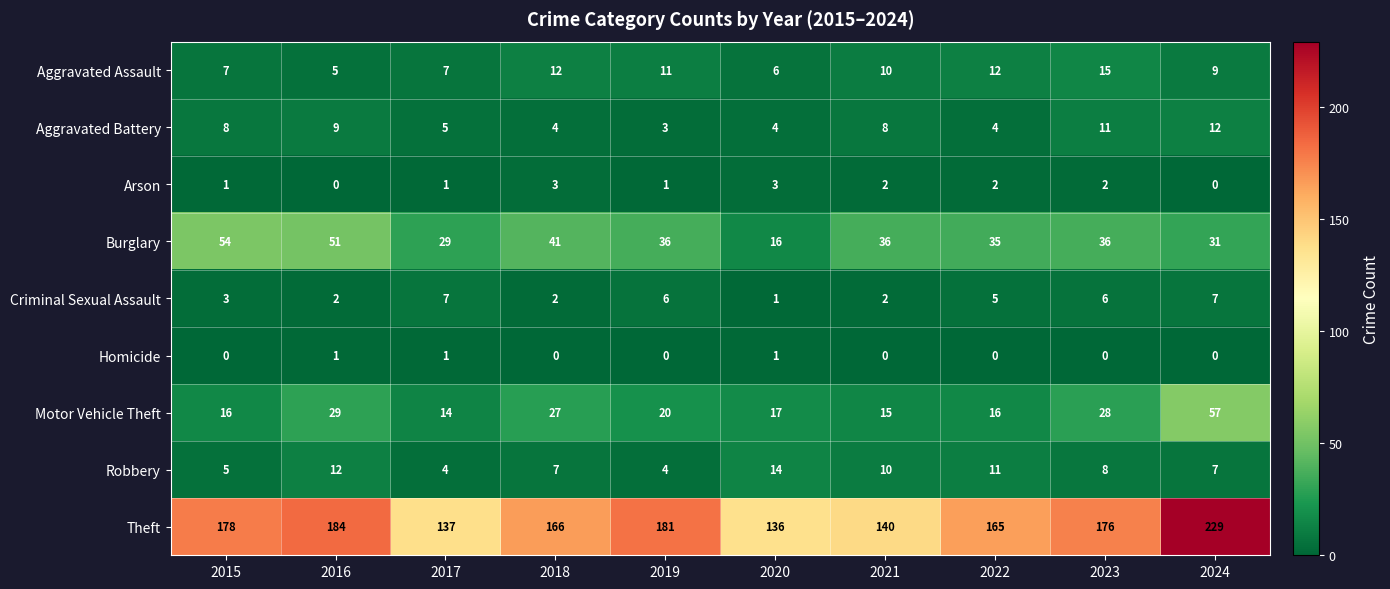

What is the total value across all series at 2019?

262